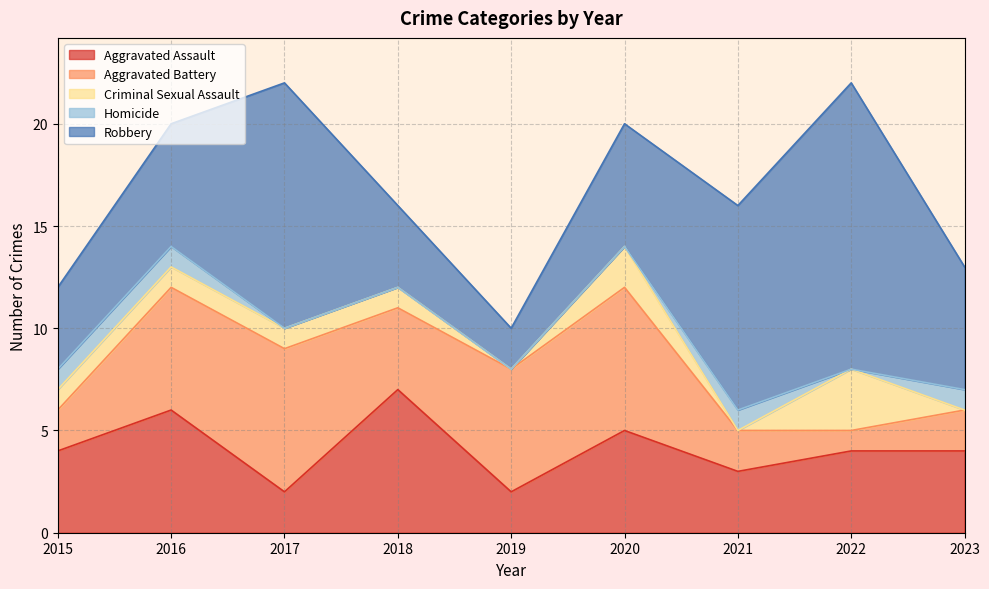

Reading left to right, transcribe all the data shown in this chart.

Aggravated Assault: 2015=4	2016=6	2017=2	2018=7	2019=2	2020=5	2021=3	2022=4	2023=4
Aggravated Battery: 2015=2	2016=6	2017=7	2018=4	2019=6	2020=7	2021=2	2022=1	2023=2
Criminal Sexual Assault: 2015=1	2016=1	2017=1	2018=1	2019=0	2020=2	2021=0	2022=3	2023=0
Homicide: 2015=1	2016=1	2017=0	2018=0	2019=0	2020=0	2021=1	2022=0	2023=1
Robbery: 2015=4	2016=6	2017=12	2018=4	2019=2	2020=6	2021=10	2022=14	2023=6